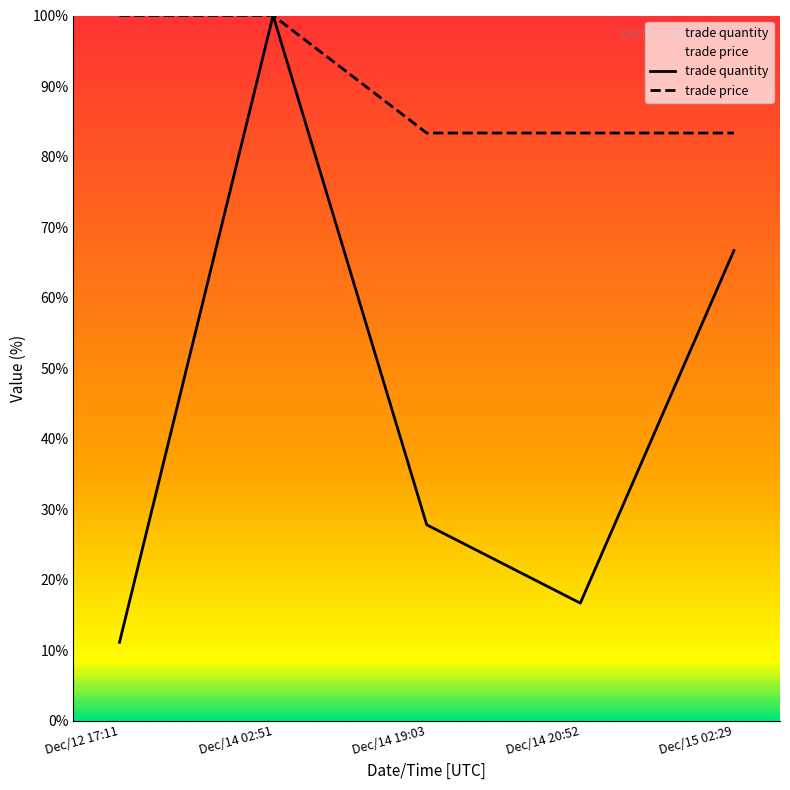

What is the label of the 3rd point from the right?

Dec/14 19:03